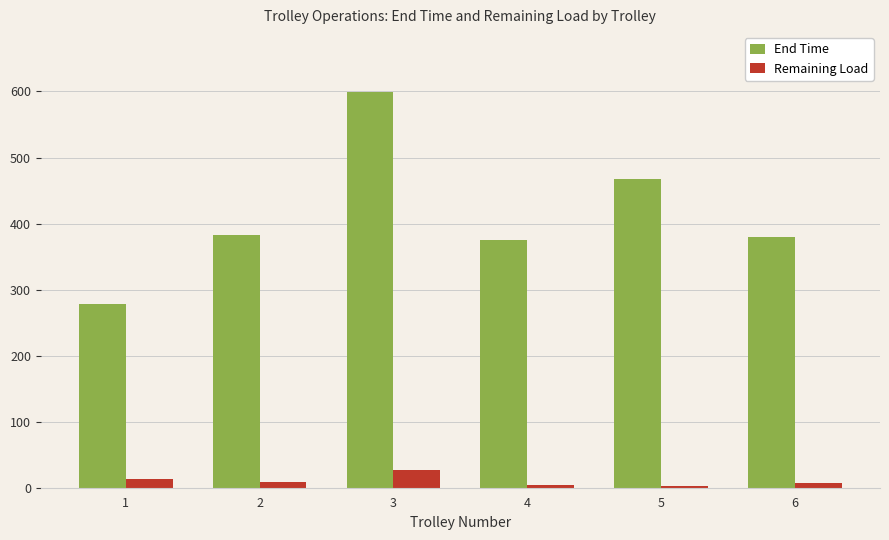

What is the minimum value for End Time?

277.6